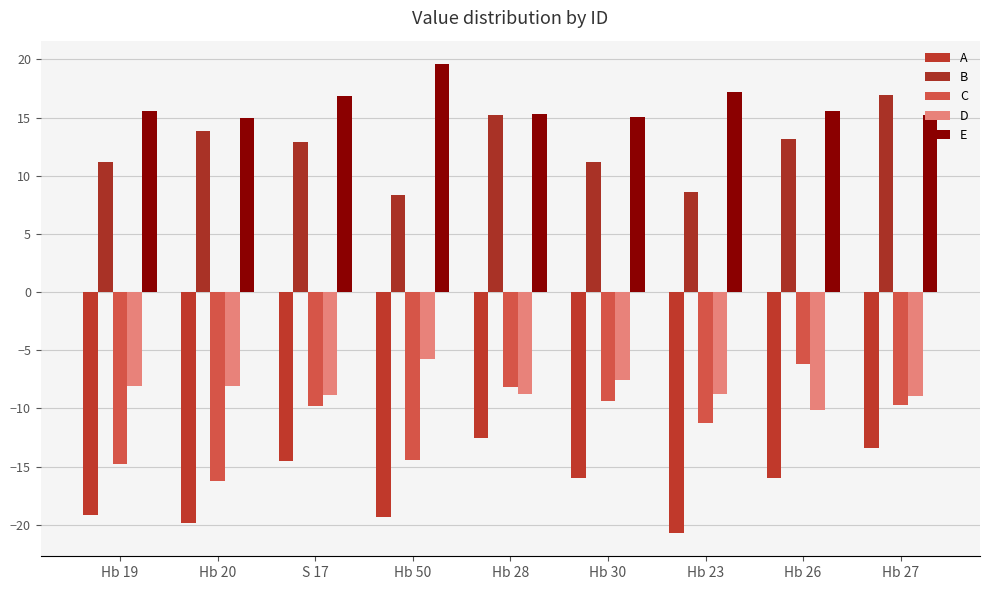

How many values in the A series exceed -15?

3